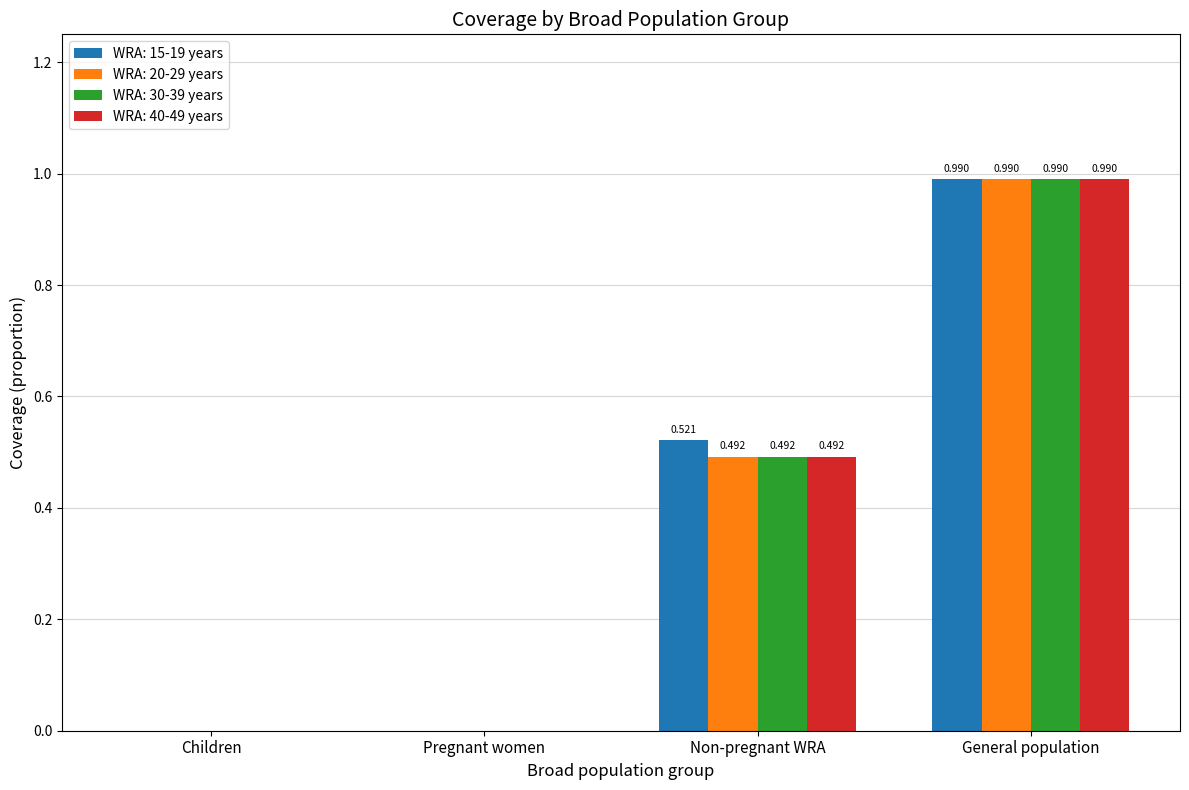

Is the value of WRA: 20-29 years at Children greater than the value of WRA: 40-49 years at General population?

No